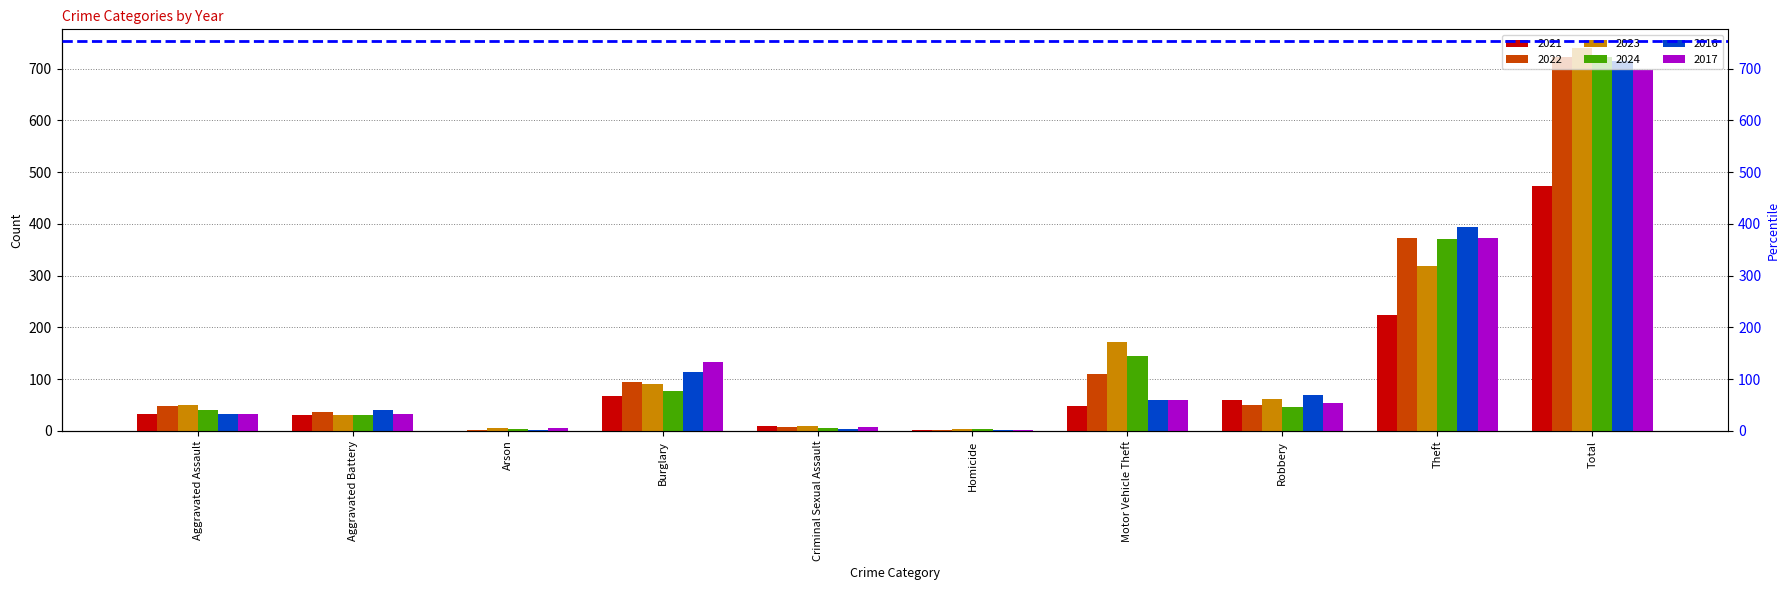

True or false: 2016 has a value of 39 at Burglary.

False